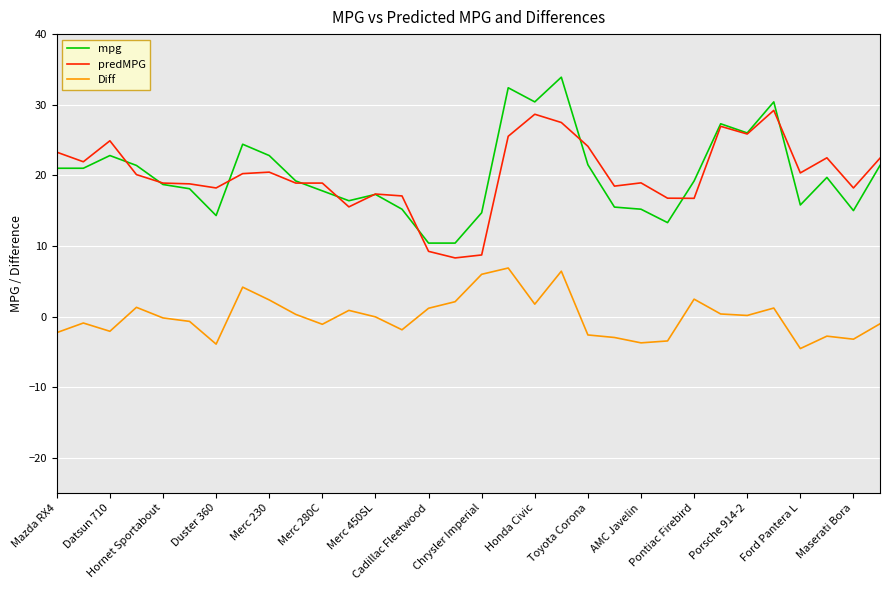

True or false: predMPG and Diff cross at least once.

False